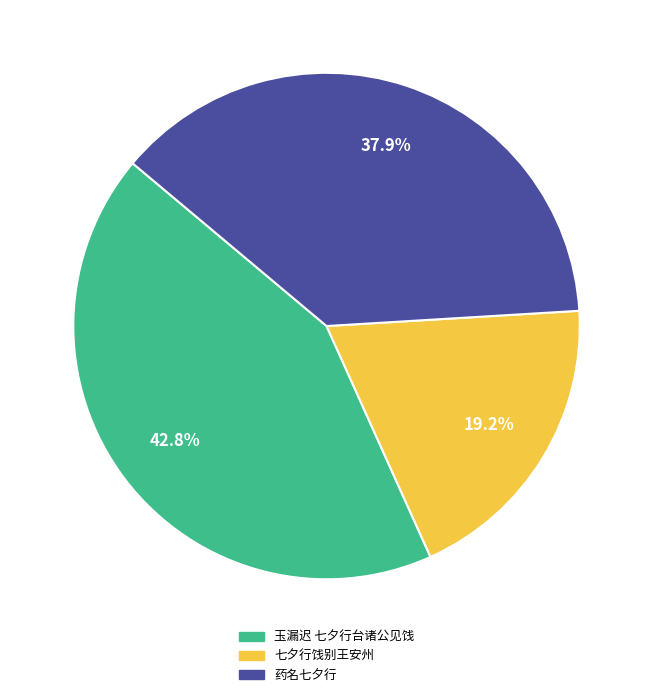

Which category has the biggest portion of the pie?

玉漏迟 七夕行台诸公见饯